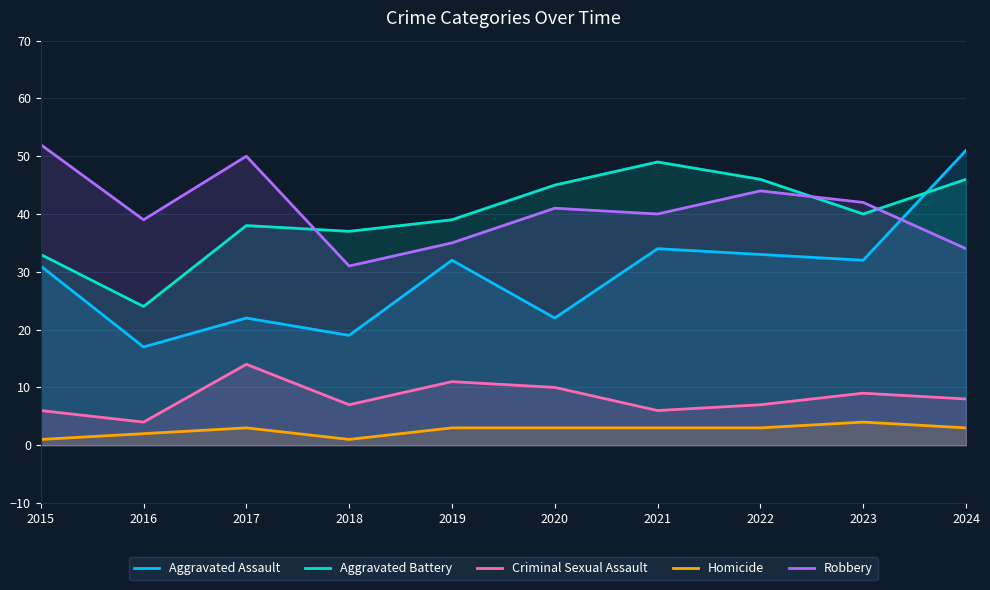

What value does the Robbery series have at 2024, to the nearest 10?

30